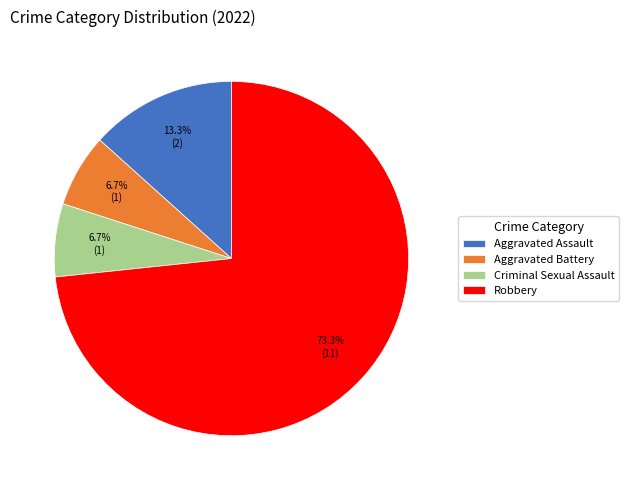

To the nearest percent, what is the difference between the Robbery and Aggravated Assault slice percentages?

60%